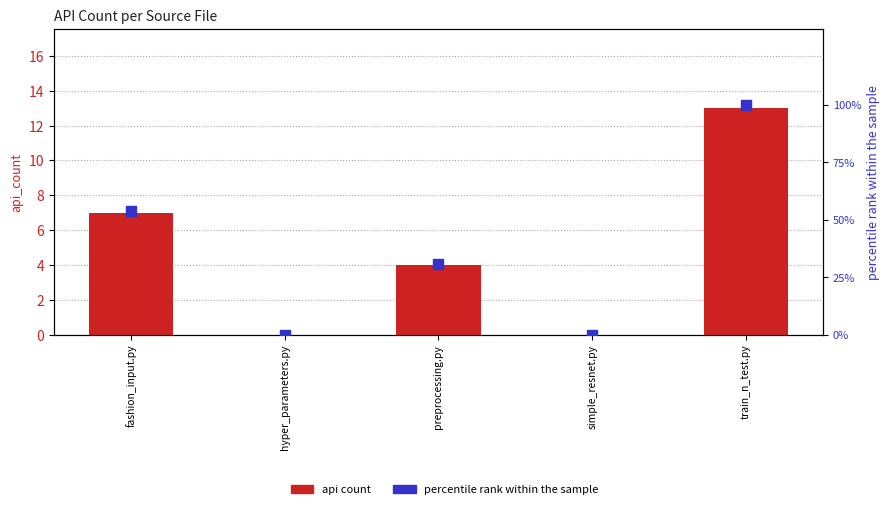

Is the value of percentile rank within the sample at fashion_input.py greater than the value of api count at fashion_input.py?

Yes